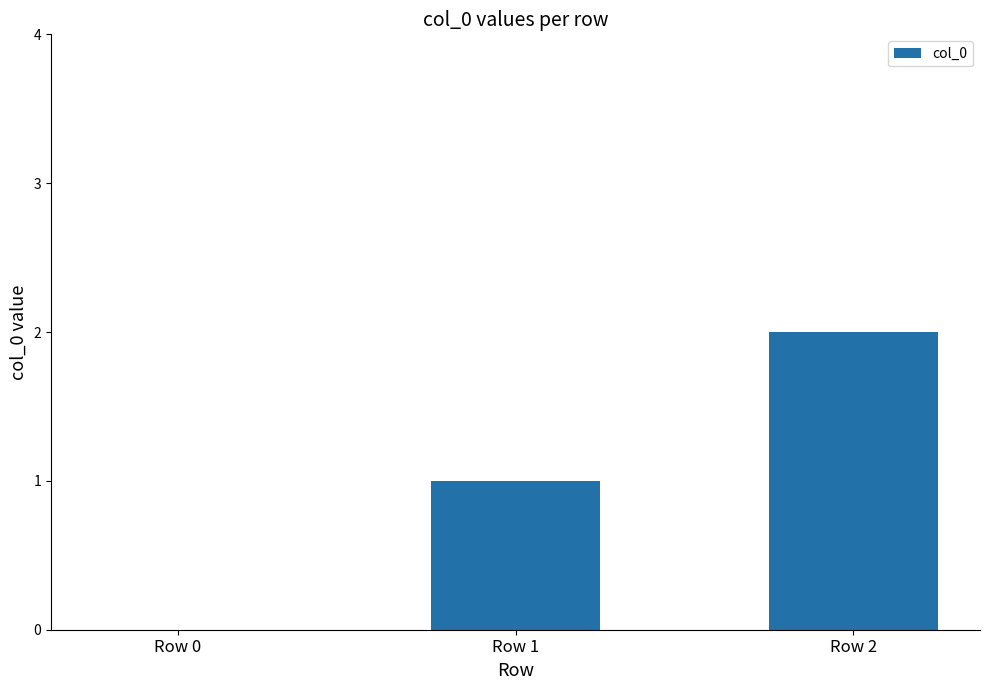

What is the sum of all values?

3